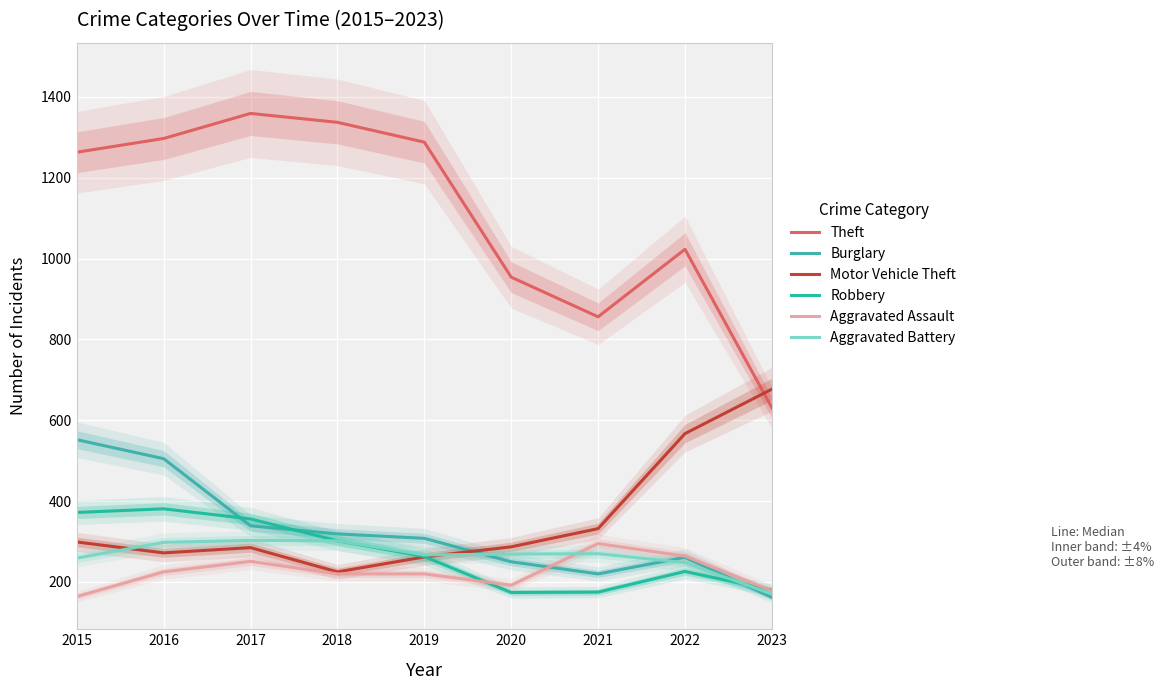

What is the difference between the highest and lowest values at 2021?

681